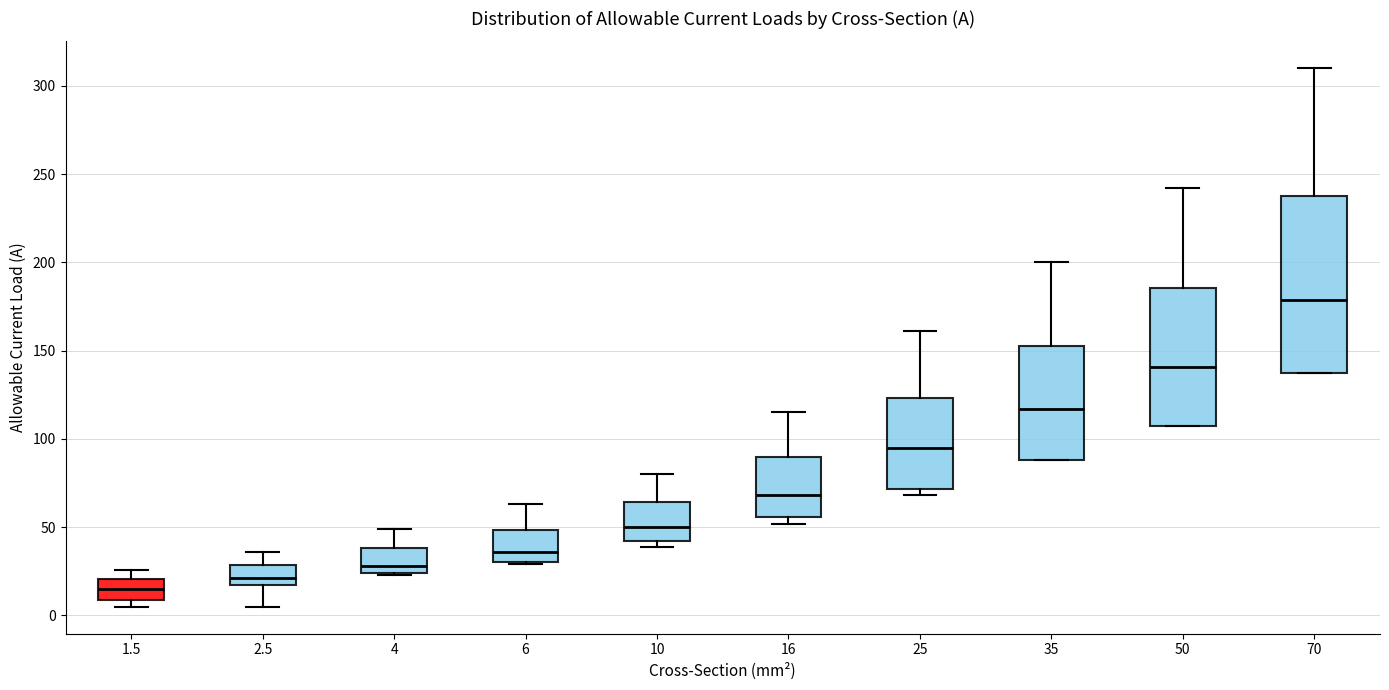

Reading left to right, read every box against the y-axis: the position of its median line, the range the box covers, and the ends of its whiskers. The values are not printed on the chart, so give them approximately, as read against the axis.

1.5: median 15, box 10 to 20, whiskers 5 to 25
2.5: median 20 (just above the box's lower edge), box 20 to 30, whiskers 5 to 35
4: median 30, box 25 to 40, whiskers 25 to 50
6: median 35, box 30 to 50, whiskers 30 to 65
10: median 50, box 40 to 65, whiskers 40 (just below the box's lower edge) to 80
16: median 70, box 55 to 90, whiskers 50 to 115
25: median 95, box 70 to 125, whiskers 70 (just below the box's lower edge) to 160
35: median 115, box 90 to 155, whiskers 90 to 200
50: median 140, box 105 to 185, whiskers 105 to 240
70: median 180, box 135 to 240, whiskers 135 to 310